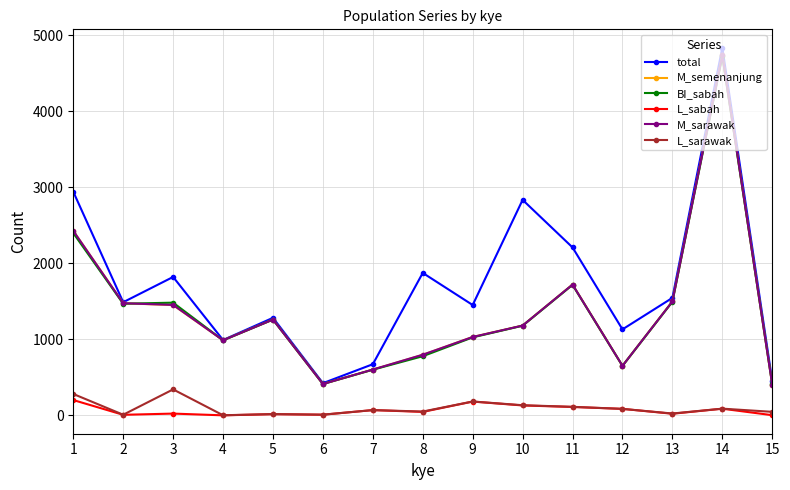

How many series are shown in this chart?

6